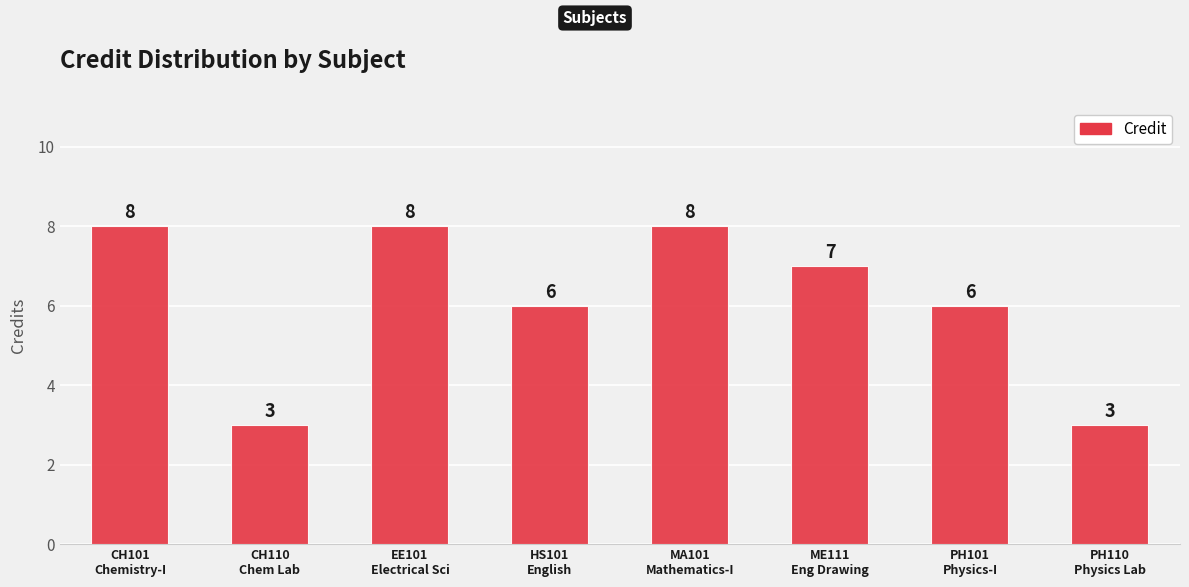

The chart shows a value of 4 at MA101
Mathematics-I. True or false?

False